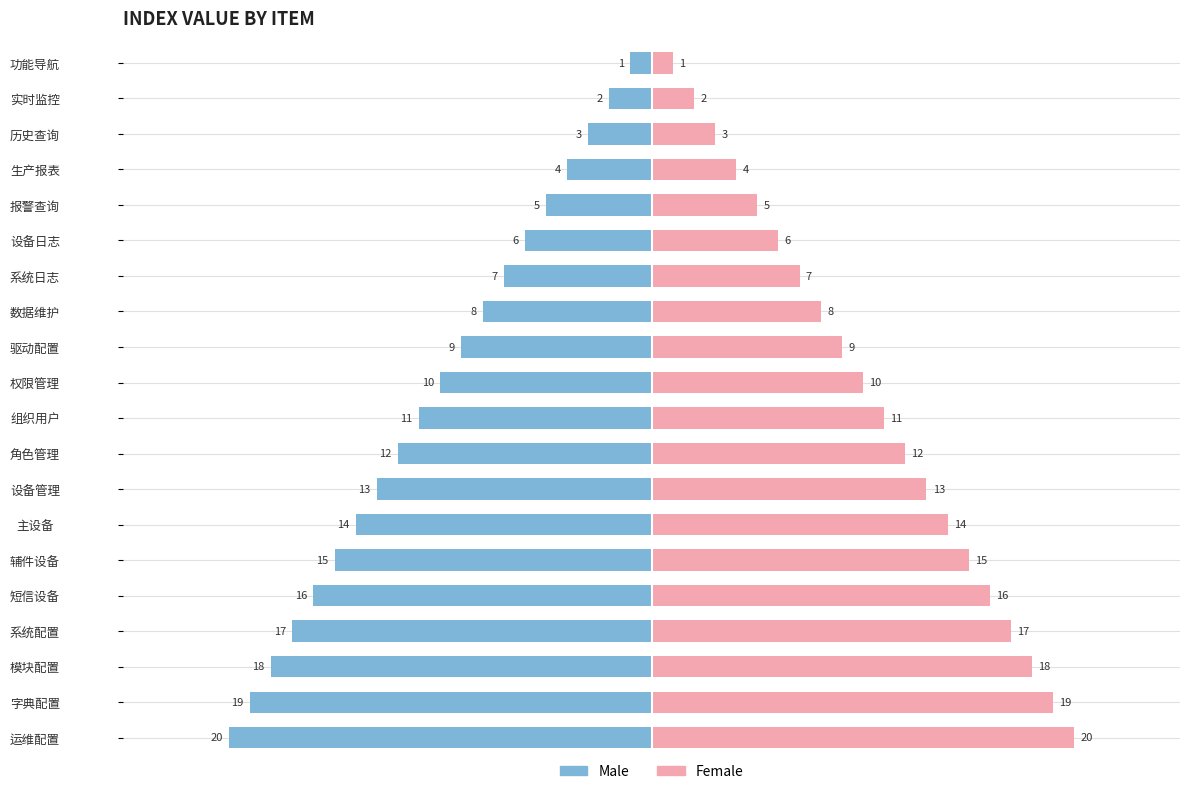

How many bars are there in total?

40